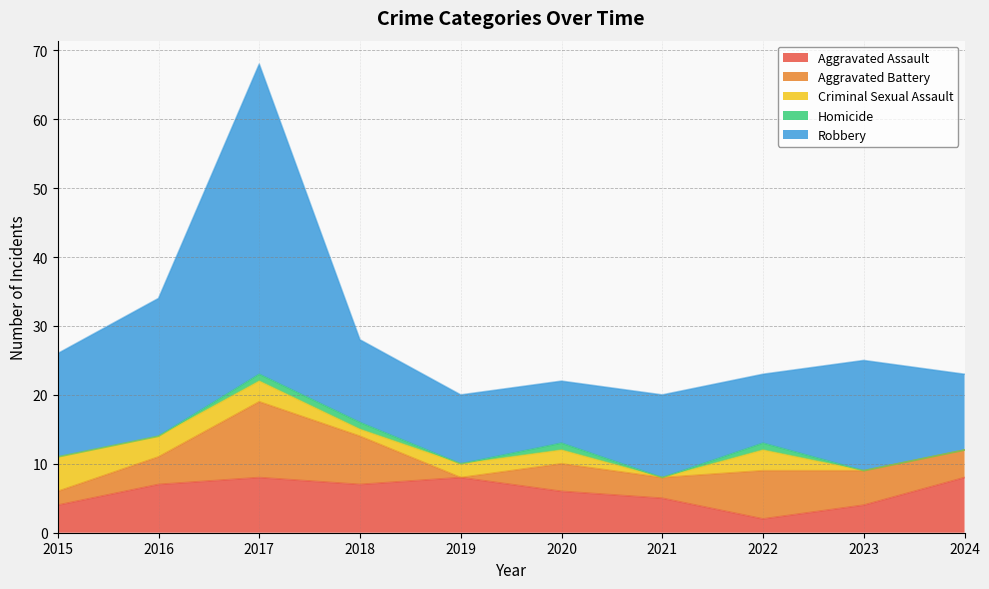

At which category does the chart reach its peak across all series?

2017